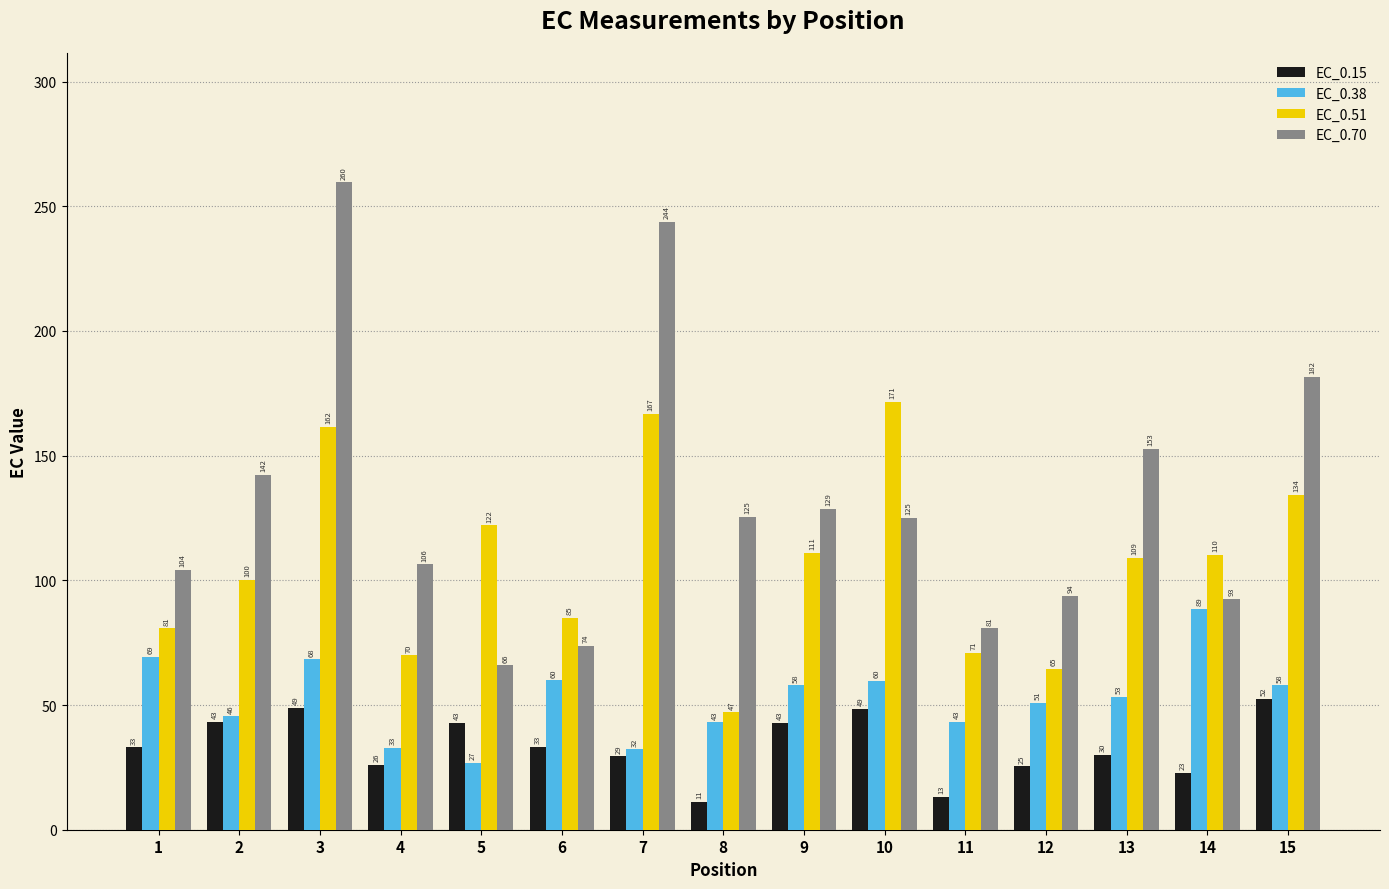

List the series in order of their peak value, highest first.

EC_0.70, EC_0.51, EC_0.38, EC_0.15